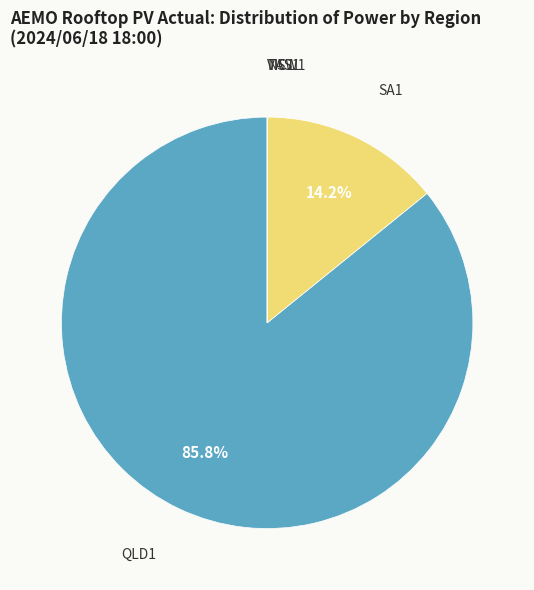

What is the ratio of the value at SA1 to the value at QLD1?

0.2